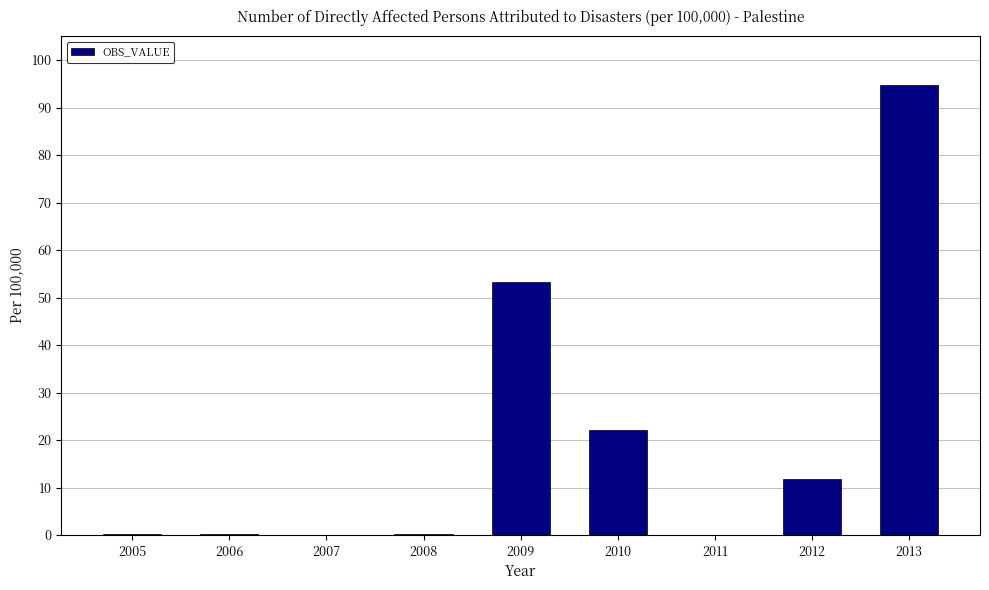

True or false: the data shows 66.4 at 2011.

False